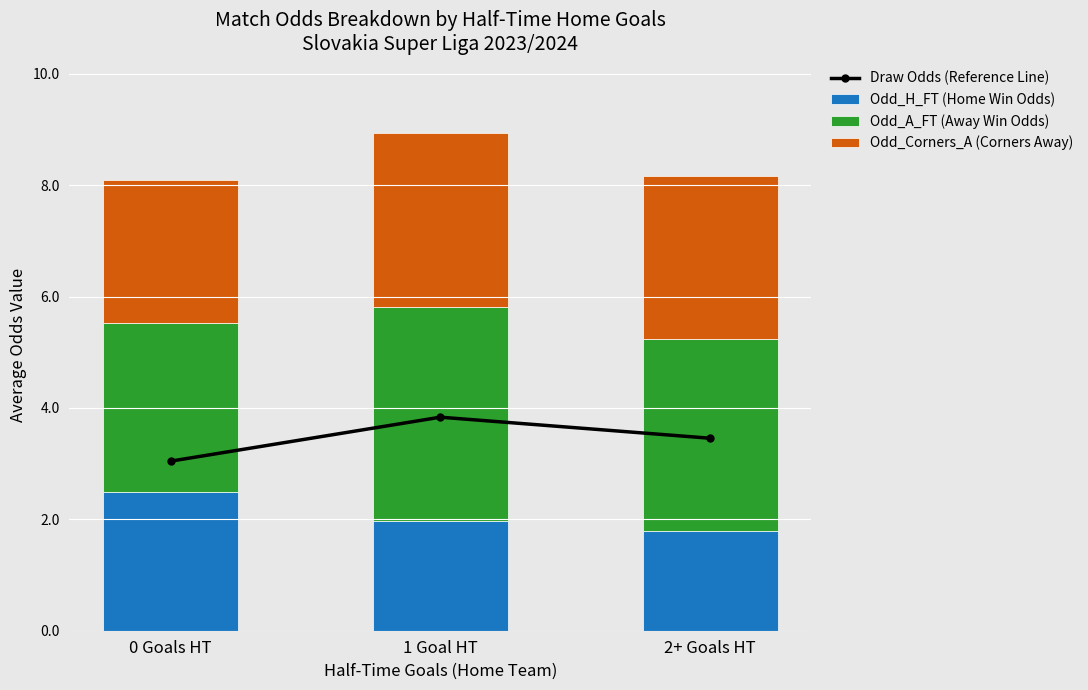

What is the value of the Odd_Corners_A (Corners Away) bar at the 1st from the left?

2.6